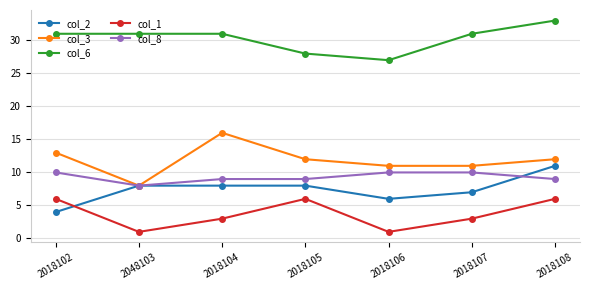

Count the number of categories in the chart.

7